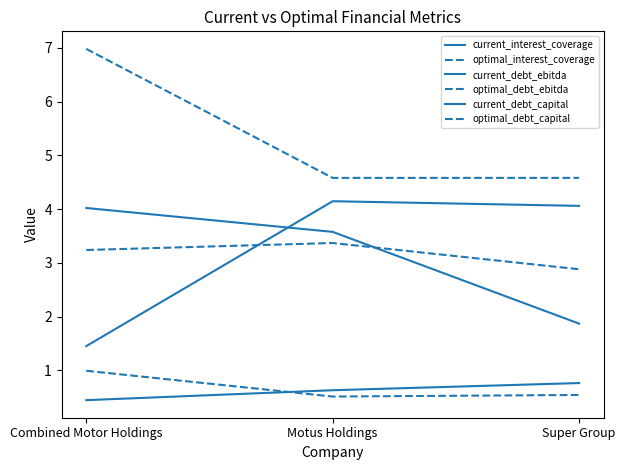

Does the chart have visible grid lines?

No